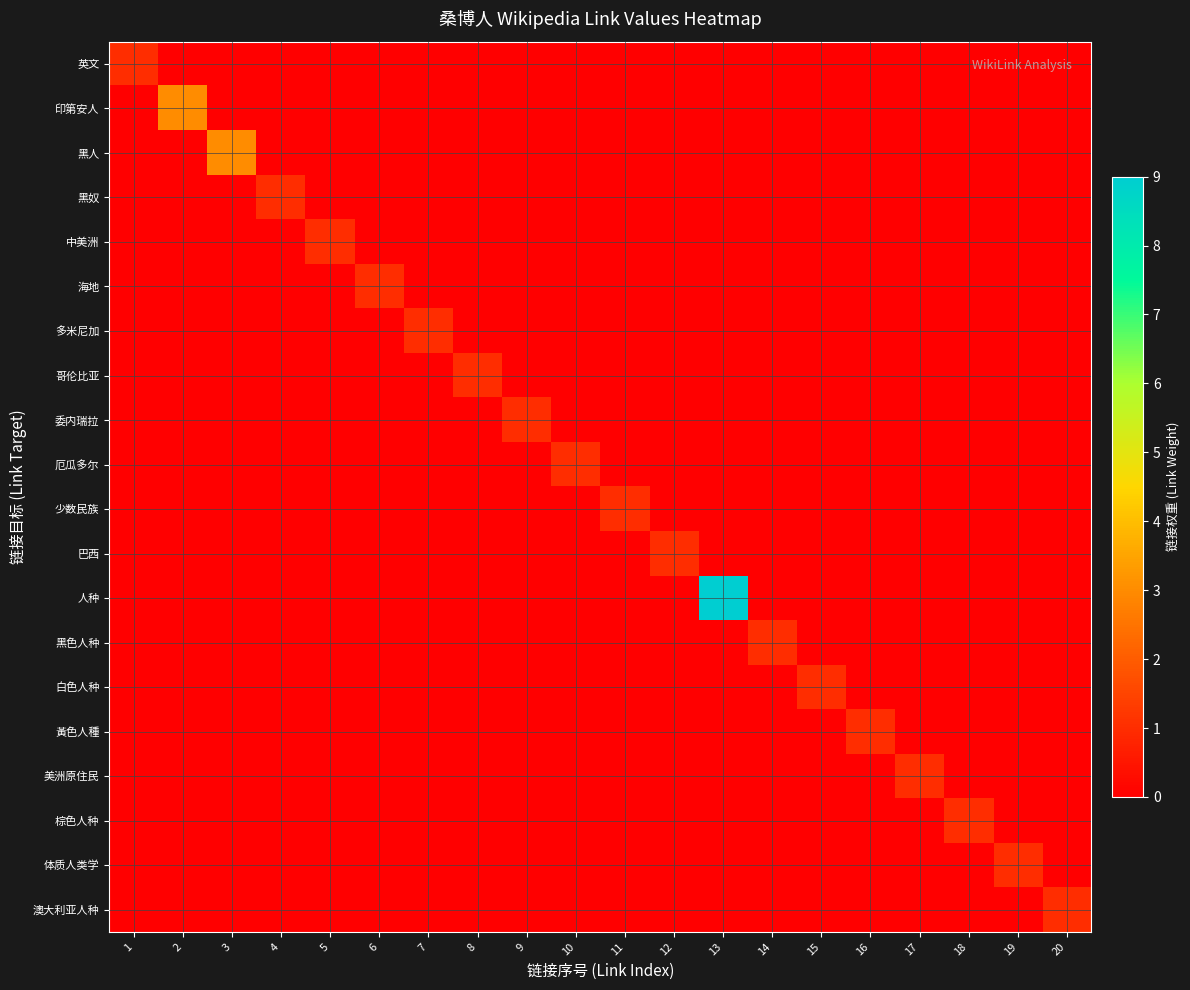

Reading left to right, what are all the values shown in this chart?

英文: 1=1	2=0	3=0	4=0	5=0	6=0	7=0	8=0	9=0	10=0	11=0	12=0	13=0	14=0	15=0	16=0	17=0	18=0	19=0	20=0
印第安人: 1=0	2=3	3=0	4=0	5=0	6=0	7=0	8=0	9=0	10=0	11=0	12=0	13=0	14=0	15=0	16=0	17=0	18=0	19=0	20=0
黑人: 1=0	2=0	3=3	4=0	5=0	6=0	7=0	8=0	9=0	10=0	11=0	12=0	13=0	14=0	15=0	16=0	17=0	18=0	19=0	20=0
黑奴: 1=0	2=0	3=0	4=1	5=0	6=0	7=0	8=0	9=0	10=0	11=0	12=0	13=0	14=0	15=0	16=0	17=0	18=0	19=0	20=0
中美洲: 1=0	2=0	3=0	4=0	5=1	6=0	7=0	8=0	9=0	10=0	11=0	12=0	13=0	14=0	15=0	16=0	17=0	18=0	19=0	20=0
海地: 1=0	2=0	3=0	4=0	5=0	6=1	7=0	8=0	9=0	10=0	11=0	12=0	13=0	14=0	15=0	16=0	17=0	18=0	19=0	20=0
多米尼加: 1=0	2=0	3=0	4=0	5=0	6=0	7=1	8=0	9=0	10=0	11=0	12=0	13=0	14=0	15=0	16=0	17=0	18=0	19=0	20=0
哥伦比亚: 1=0	2=0	3=0	4=0	5=0	6=0	7=0	8=1	9=0	10=0	11=0	12=0	13=0	14=0	15=0	16=0	17=0	18=0	19=0	20=0
委内瑞拉: 1=0	2=0	3=0	4=0	5=0	6=0	7=0	8=0	9=1	10=0	11=0	12=0	13=0	14=0	15=0	16=0	17=0	18=0	19=0	20=0
厄瓜多尔: 1=0	2=0	3=0	4=0	5=0	6=0	7=0	8=0	9=0	10=1	11=0	12=0	13=0	14=0	15=0	16=0	17=0	18=0	19=0	20=0
少数民族: 1=0	2=0	3=0	4=0	5=0	6=0	7=0	8=0	9=0	10=0	11=1	12=0	13=0	14=0	15=0	16=0	17=0	18=0	19=0	20=0
巴西: 1=0	2=0	3=0	4=0	5=0	6=0	7=0	8=0	9=0	10=0	11=0	12=1	13=0	14=0	15=0	16=0	17=0	18=0	19=0	20=0
人种: 1=0	2=0	3=0	4=0	5=0	6=0	7=0	8=0	9=0	10=0	11=0	12=0	13=9	14=0	15=0	16=0	17=0	18=0	19=0	20=0
黑色人种: 1=0	2=0	3=0	4=0	5=0	6=0	7=0	8=0	9=0	10=0	11=0	12=0	13=0	14=1	15=0	16=0	17=0	18=0	19=0	20=0
白色人种: 1=0	2=0	3=0	4=0	5=0	6=0	7=0	8=0	9=0	10=0	11=0	12=0	13=0	14=0	15=1	16=0	17=0	18=0	19=0	20=0
黃色人種: 1=0	2=0	3=0	4=0	5=0	6=0	7=0	8=0	9=0	10=0	11=0	12=0	13=0	14=0	15=0	16=1	17=0	18=0	19=0	20=0
美洲原住民: 1=0	2=0	3=0	4=0	5=0	6=0	7=0	8=0	9=0	10=0	11=0	12=0	13=0	14=0	15=0	16=0	17=1	18=0	19=0	20=0
棕色人种: 1=0	2=0	3=0	4=0	5=0	6=0	7=0	8=0	9=0	10=0	11=0	12=0	13=0	14=0	15=0	16=0	17=0	18=1	19=0	20=0
体质人类学: 1=0	2=0	3=0	4=0	5=0	6=0	7=0	8=0	9=0	10=0	11=0	12=0	13=0	14=0	15=0	16=0	17=0	18=0	19=1	20=0
澳大利亚人种: 1=0	2=0	3=0	4=0	5=0	6=0	7=0	8=0	9=0	10=0	11=0	12=0	13=0	14=0	15=0	16=0	17=0	18=0	19=0	20=1